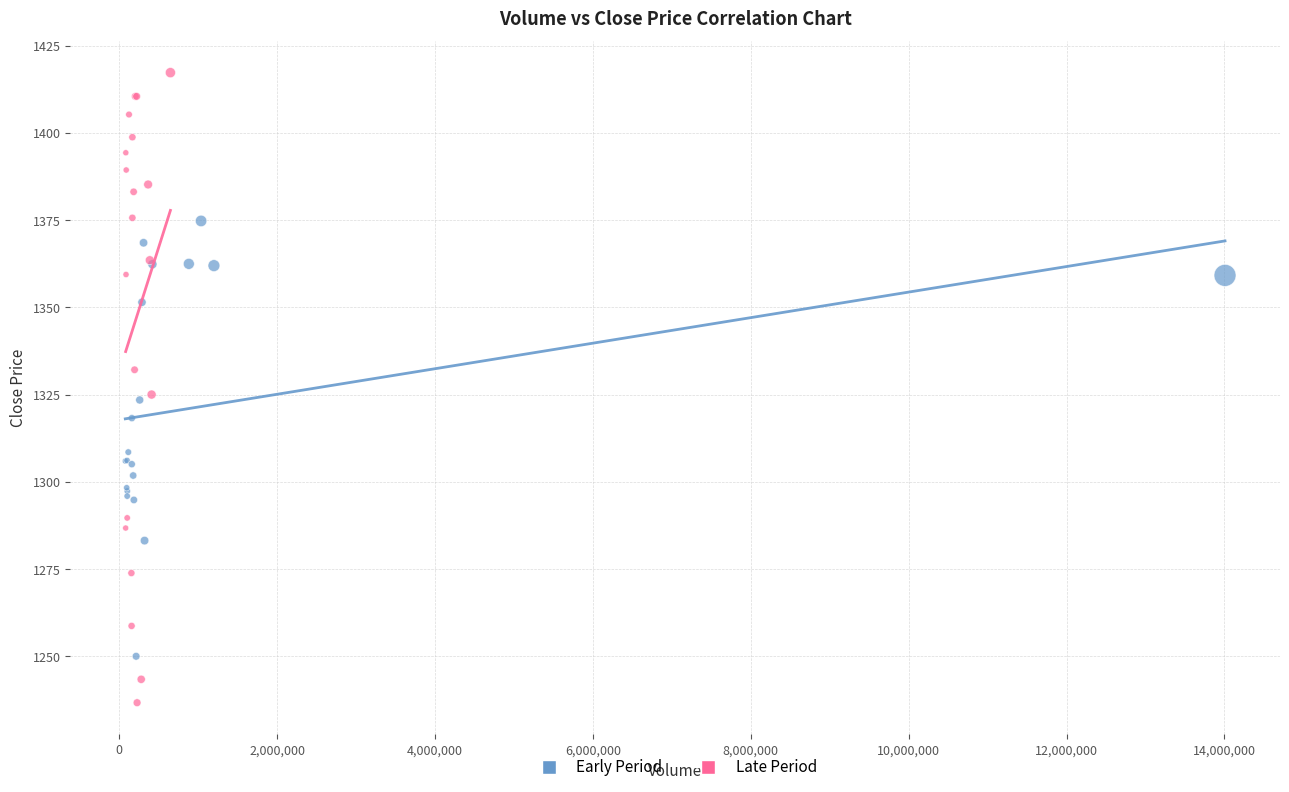

Which series reaches the maximum Y coordinate?

Late Period